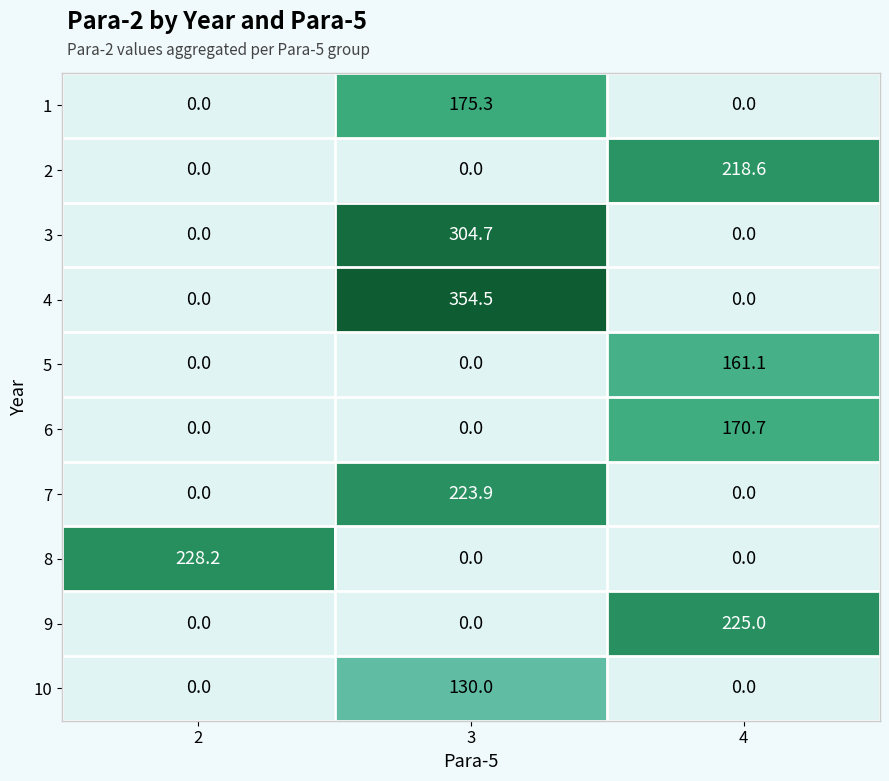

At which category does the chart reach its peak across all series?

3